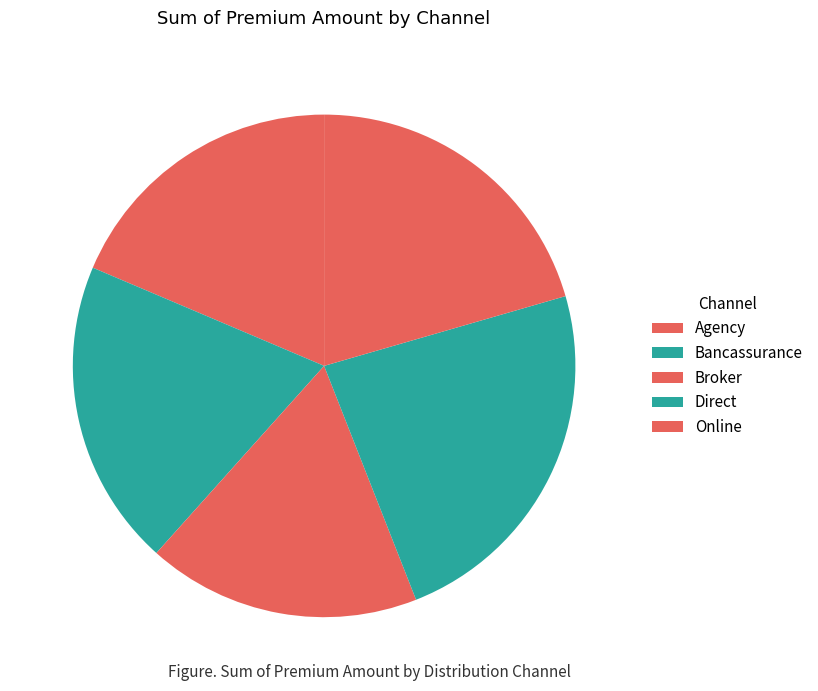

How many slices are in this pie chart?

5